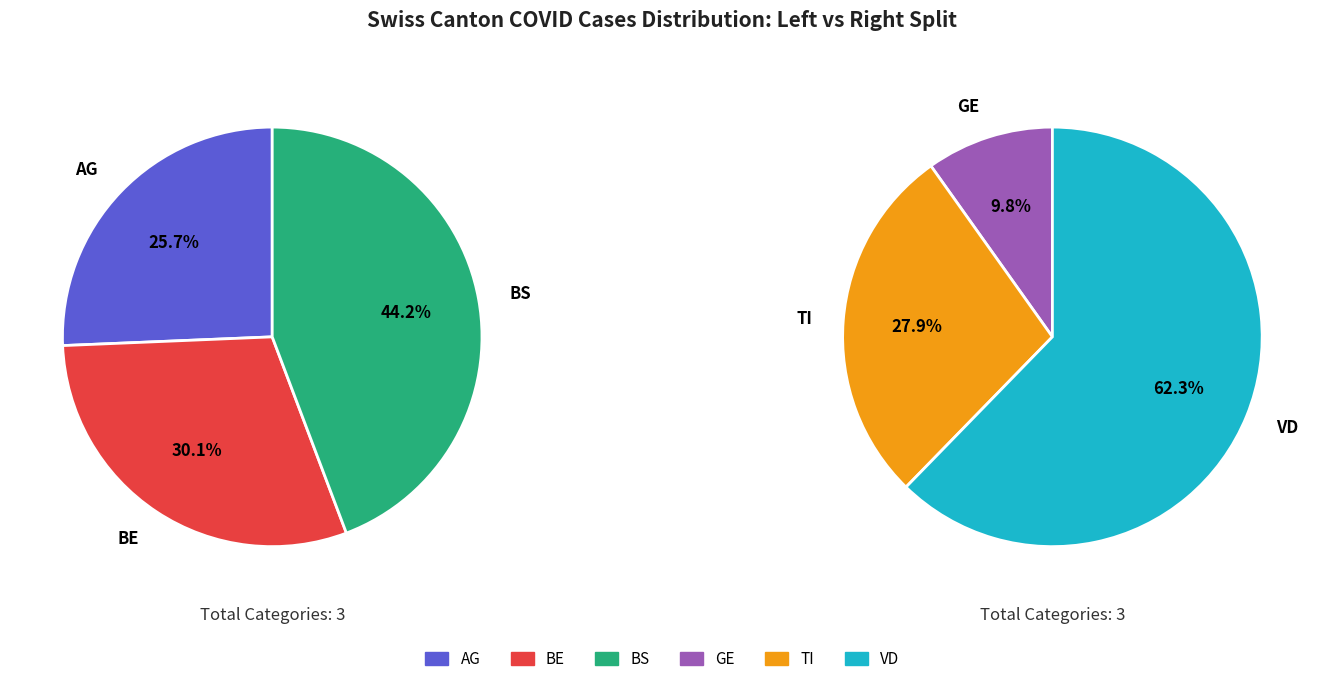

Does 15 account for over 50% of the chart?

No